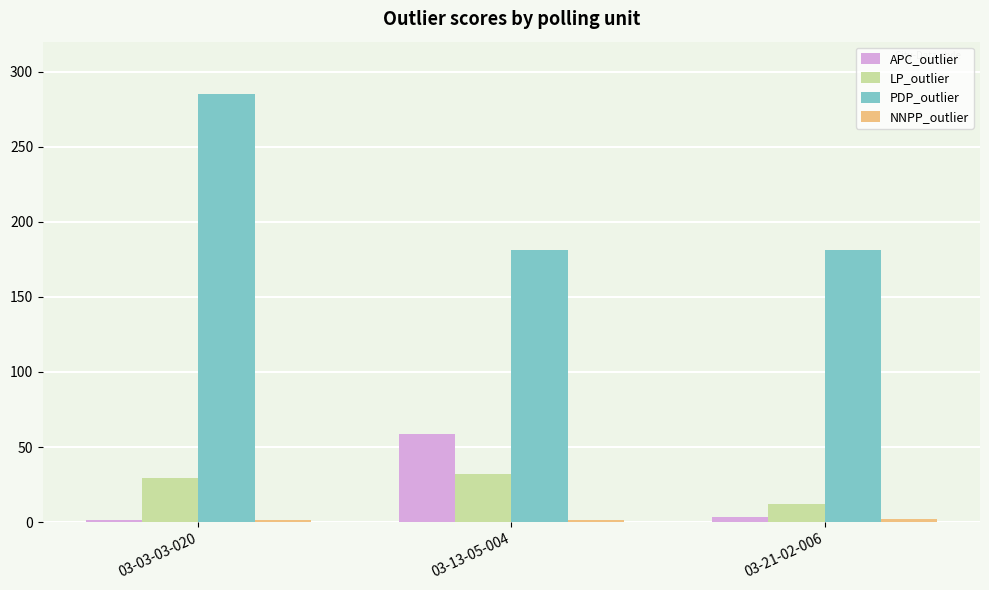

Which series has the largest total across all categories?

PDP_outlier